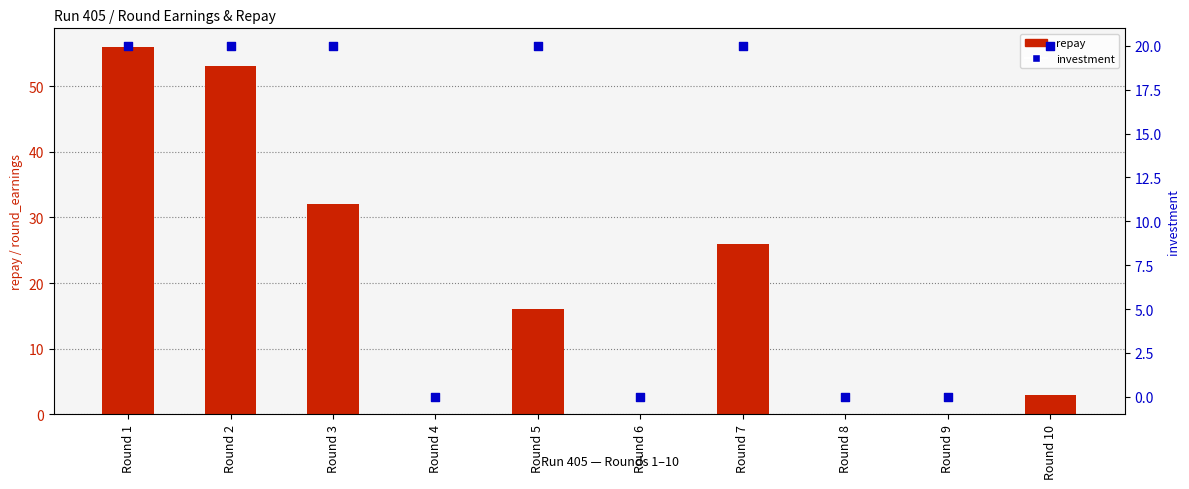

Which series contains the highest Y value?

repay